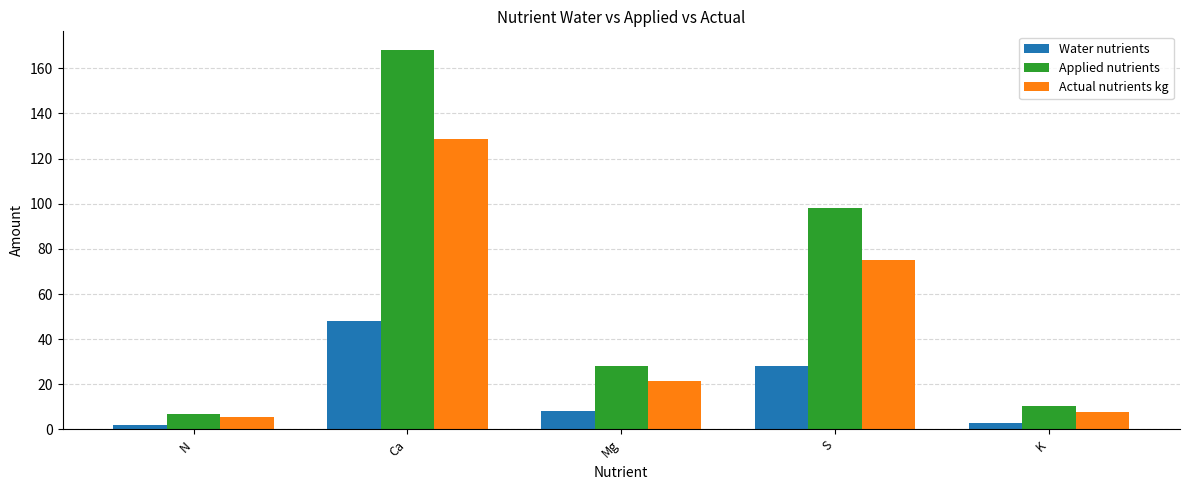

What is the spread (max minus min) of values at K?

7.5